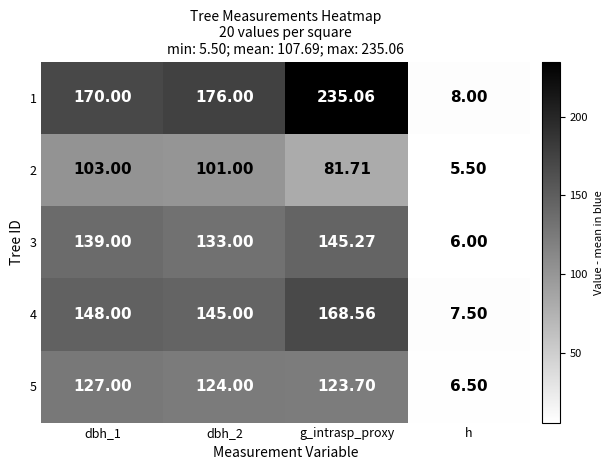

Which series has the largest total across all categories?

1